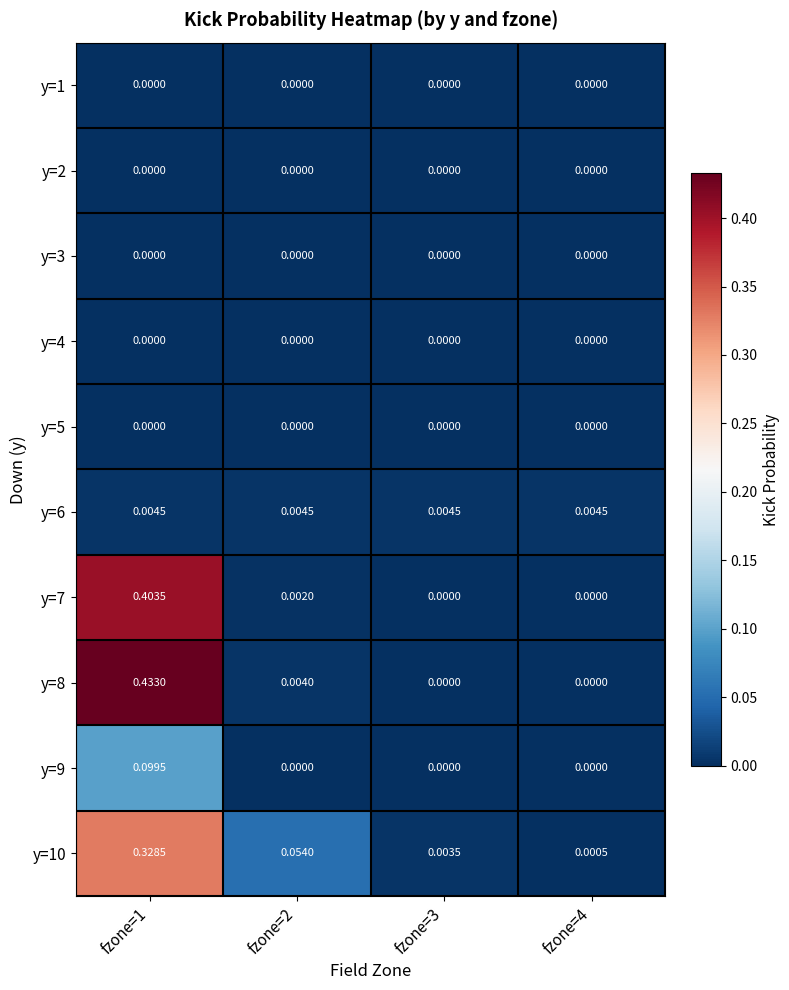

How many positive values does the y=7 series have?

2